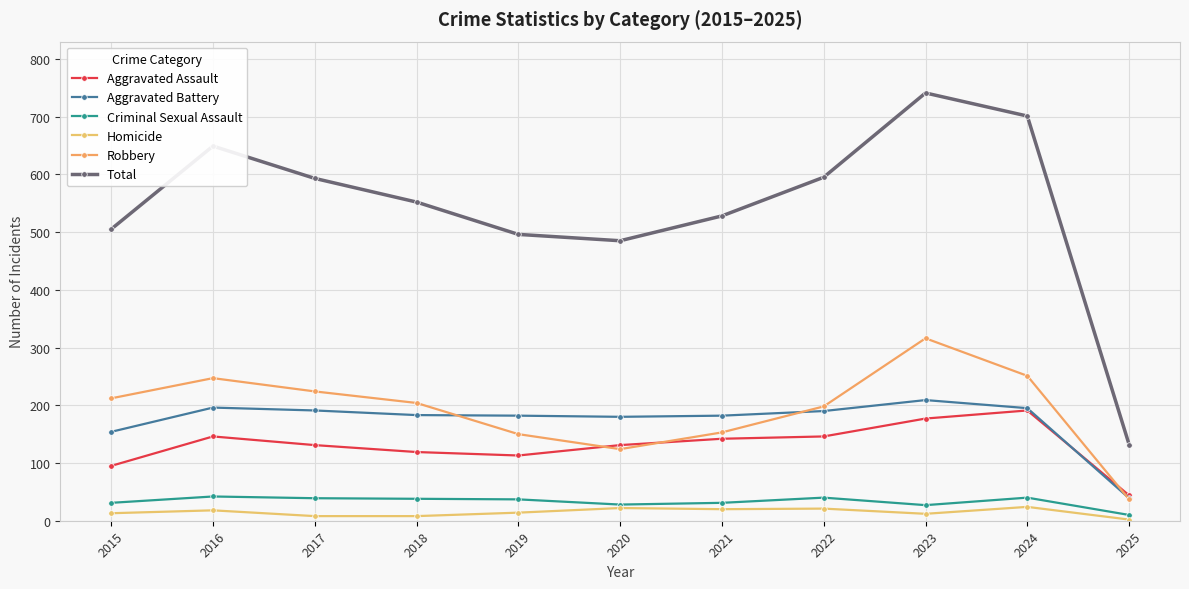

How many data points in Aggravated Assault are less than 131?

4